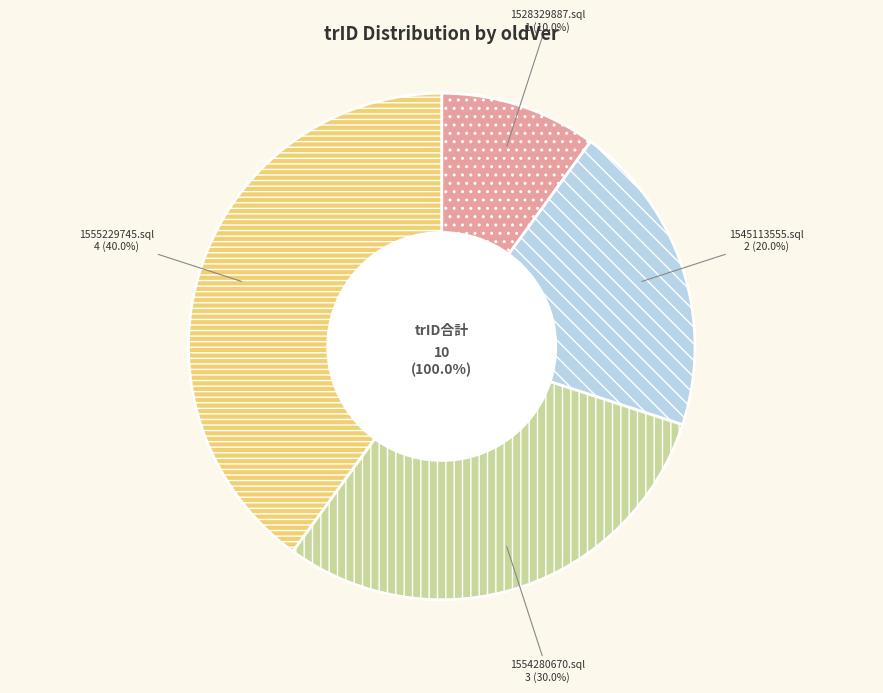

The 1528329887.sql slice represents 22% of the pie. True or false?

False